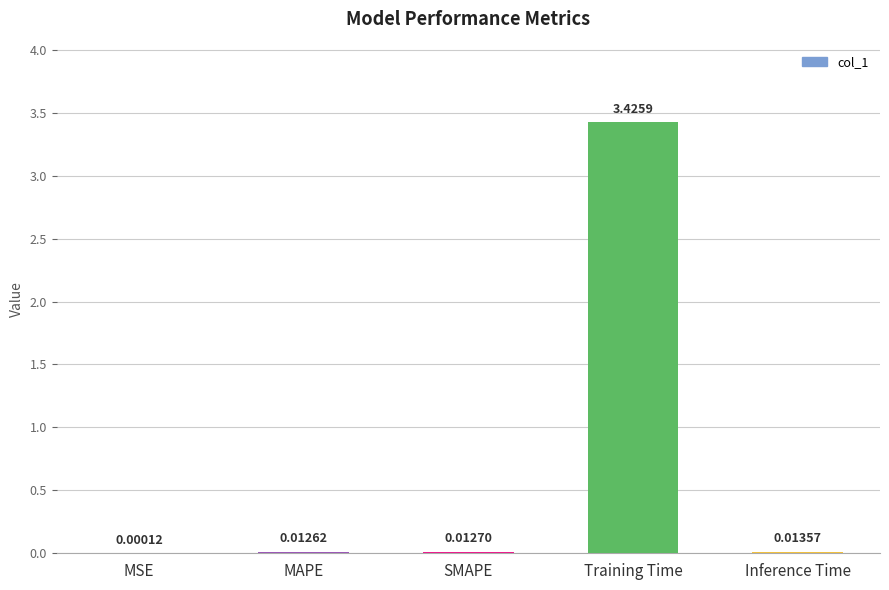

Between SMAPE and MAPE, which is larger?

SMAPE